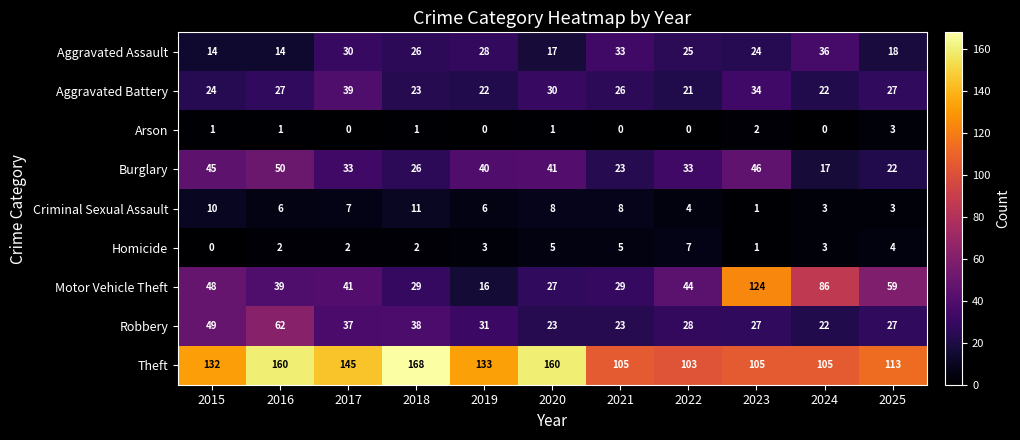

Which series has the widest spread of values?

Motor Vehicle Theft